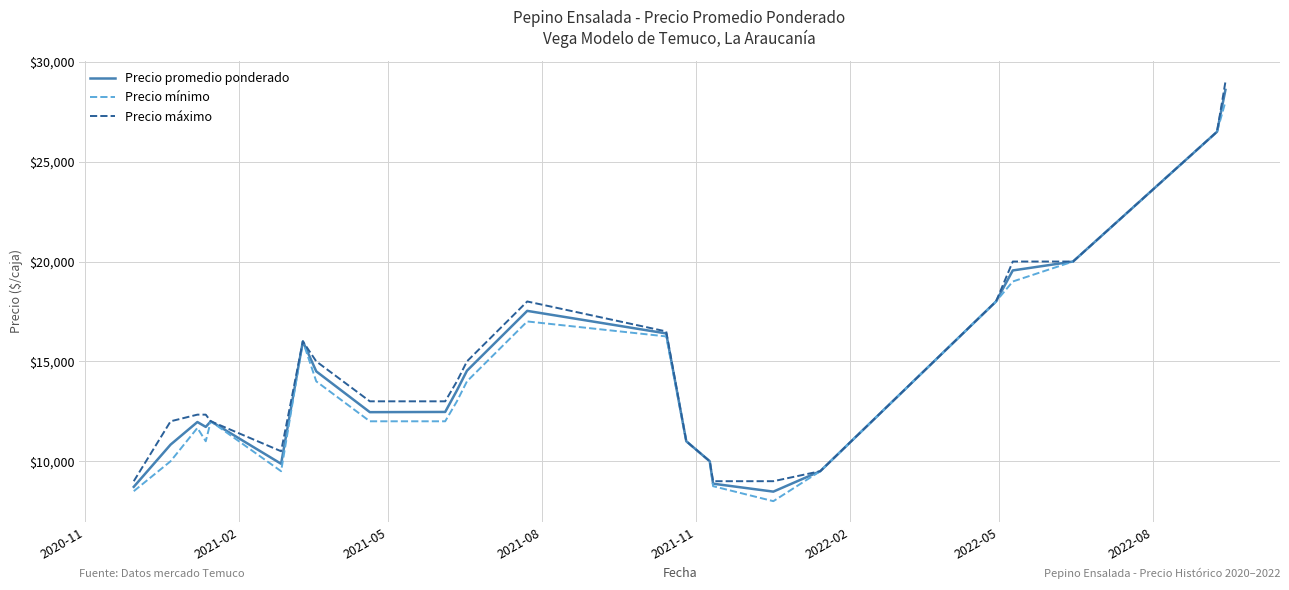

In Precio mínimo, how many points are higher than both neighbors (excluding endpoints)?

4